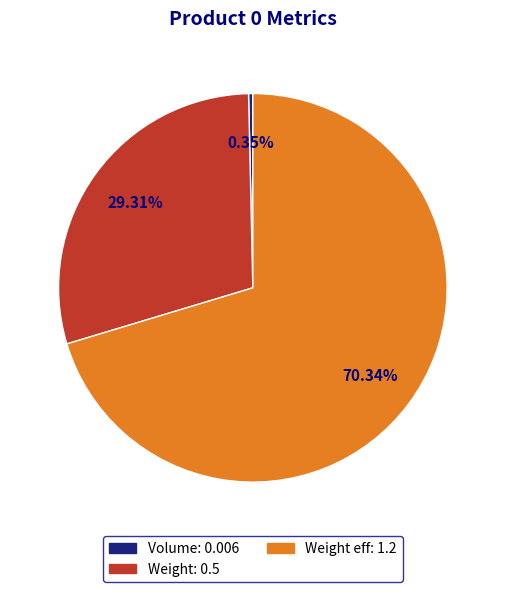

Does any single category account for the majority?

Yes